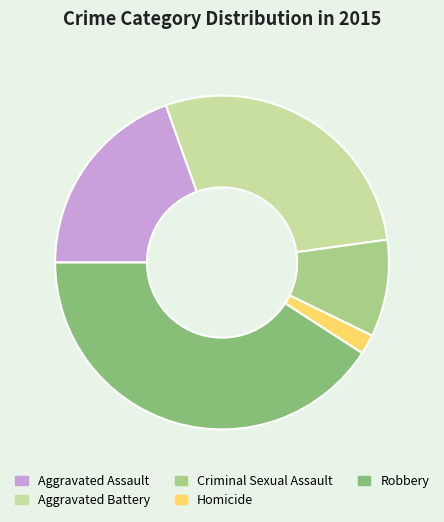

Is there any slice that represents more than half of the pie?

No